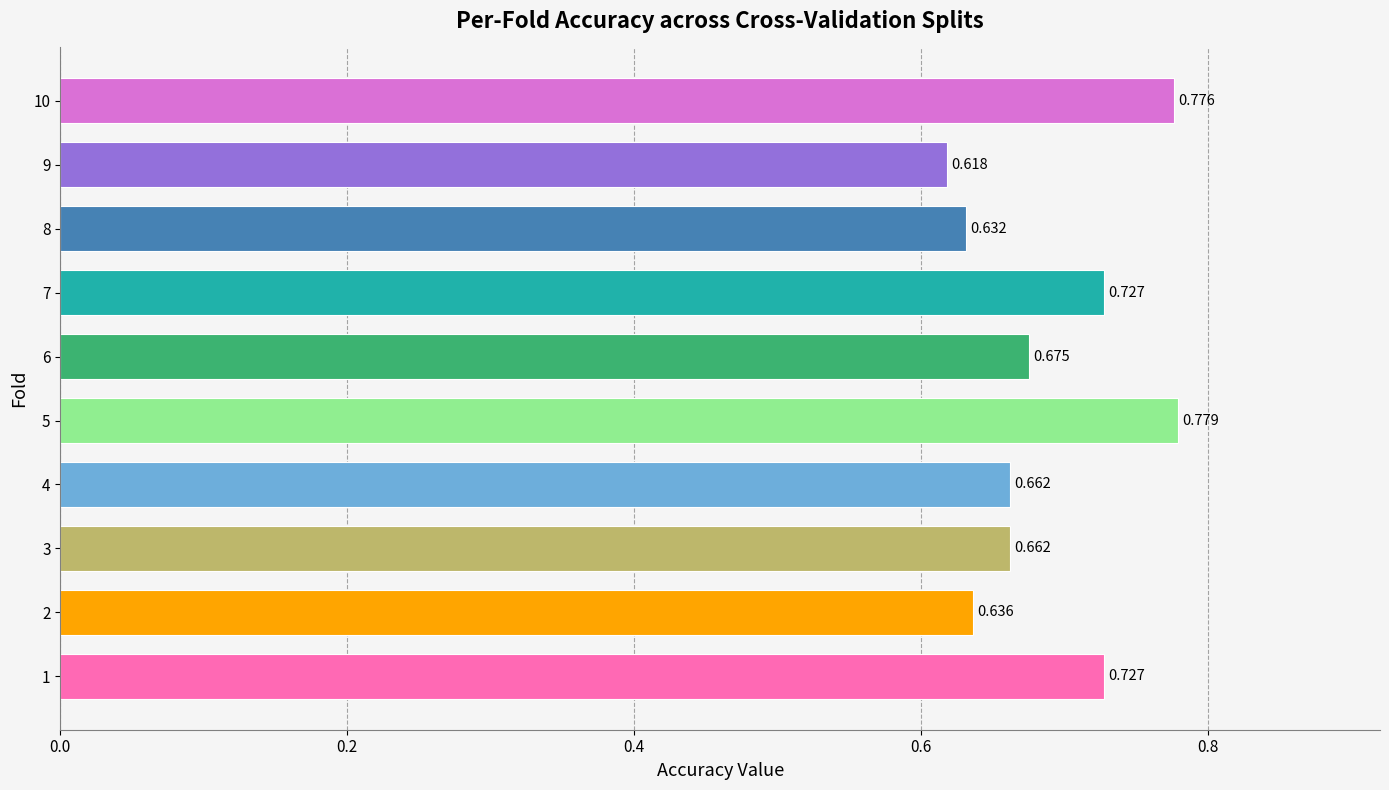

How many data points does each series have?

10